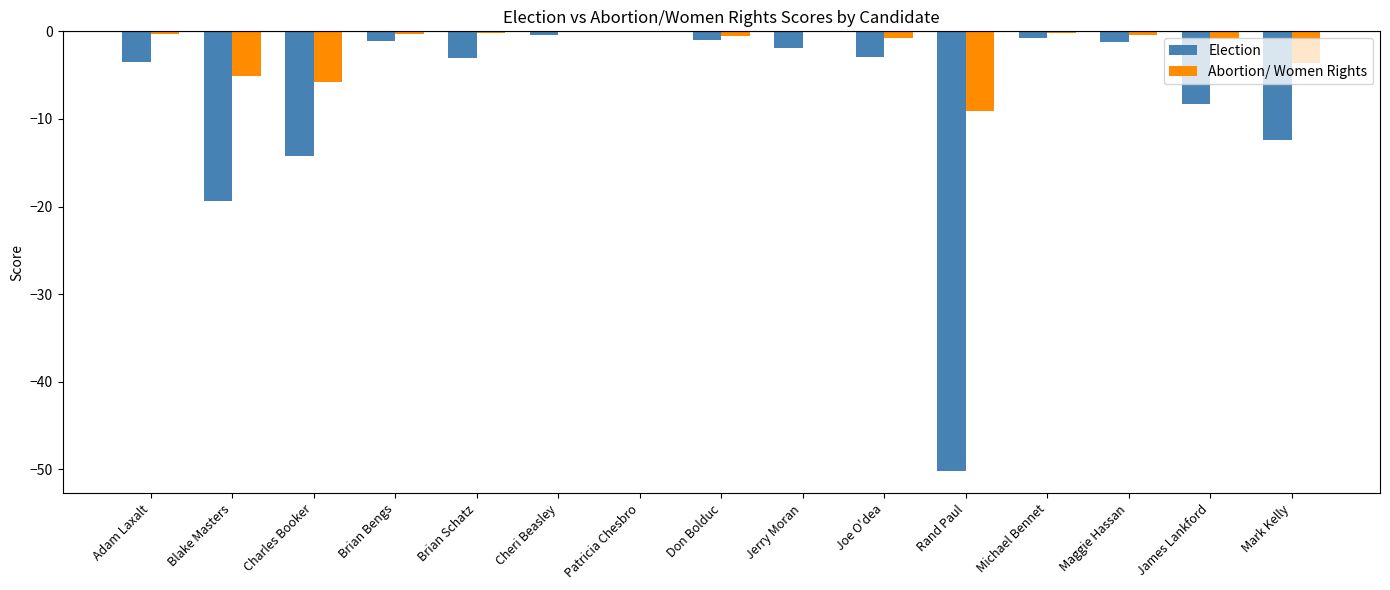

What is the total value across all series at Brian Schatz?

-3.2